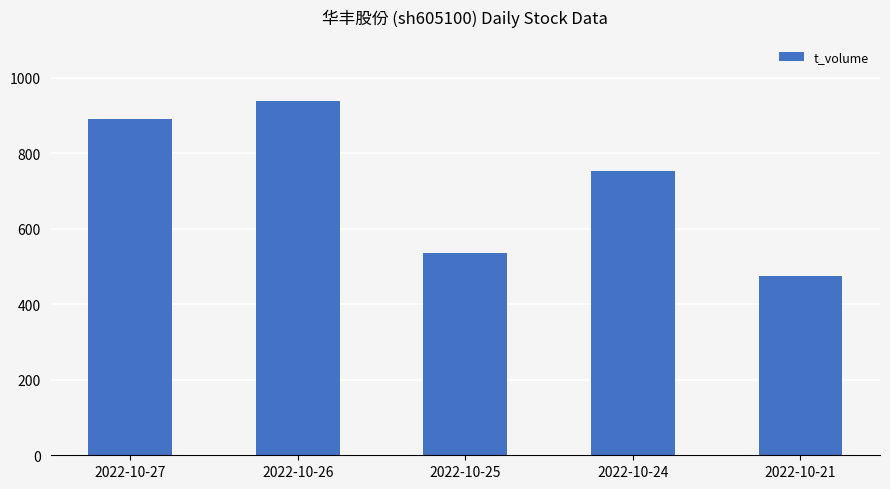

The chart shows a value of 250 at 2022-10-25. True or false?

False